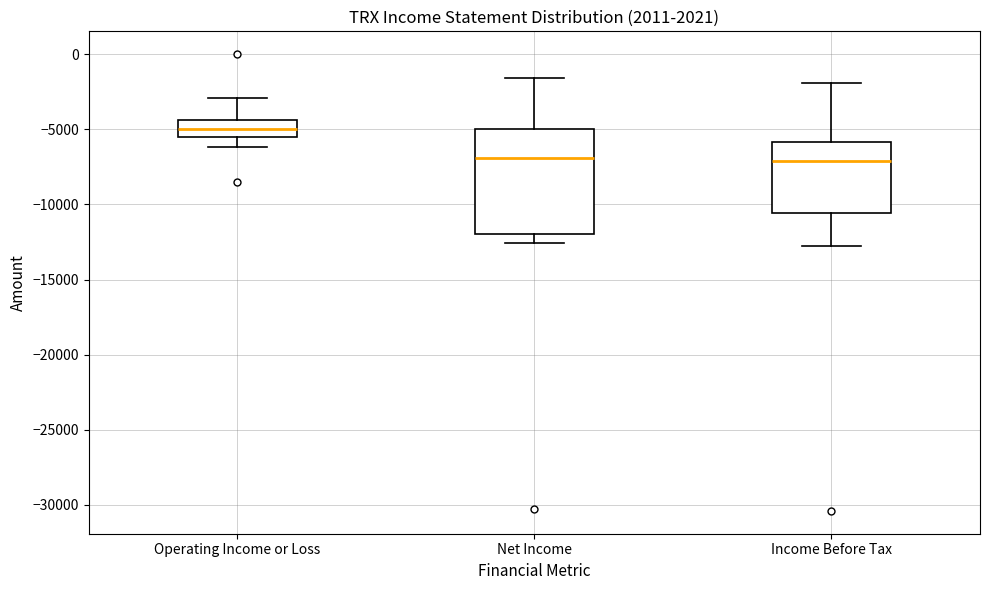

Comparing the boxes themselves (not the whiskers), which one is the tallest?

Net Income